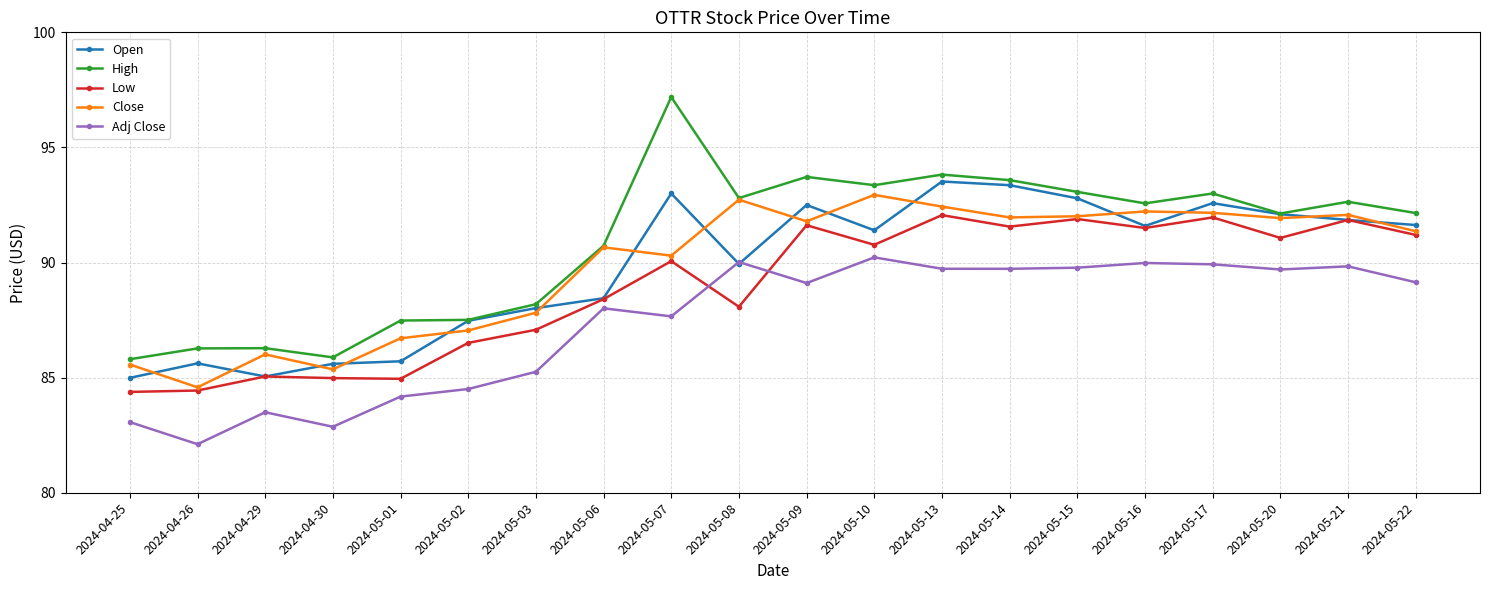

True or false: Adj Close has a value of 83.1 at 2024-04-25.

True